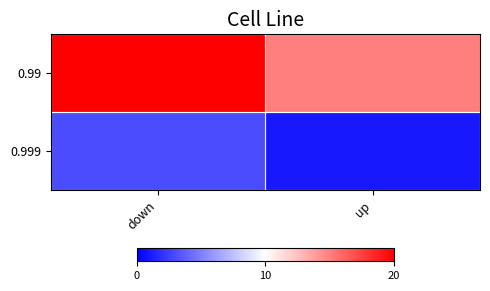

Reading left to right, list all the values displayed in this chart.

0.99: down=20	up=15
0.999: down=3	up=1